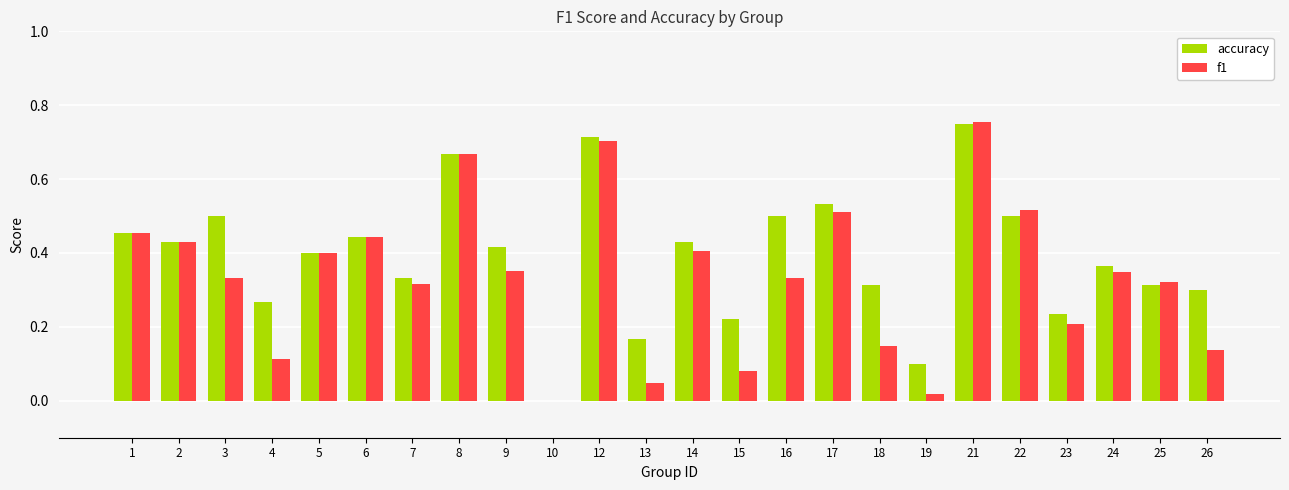

Between 13 and 22, which series saw the biggest shift?

f1